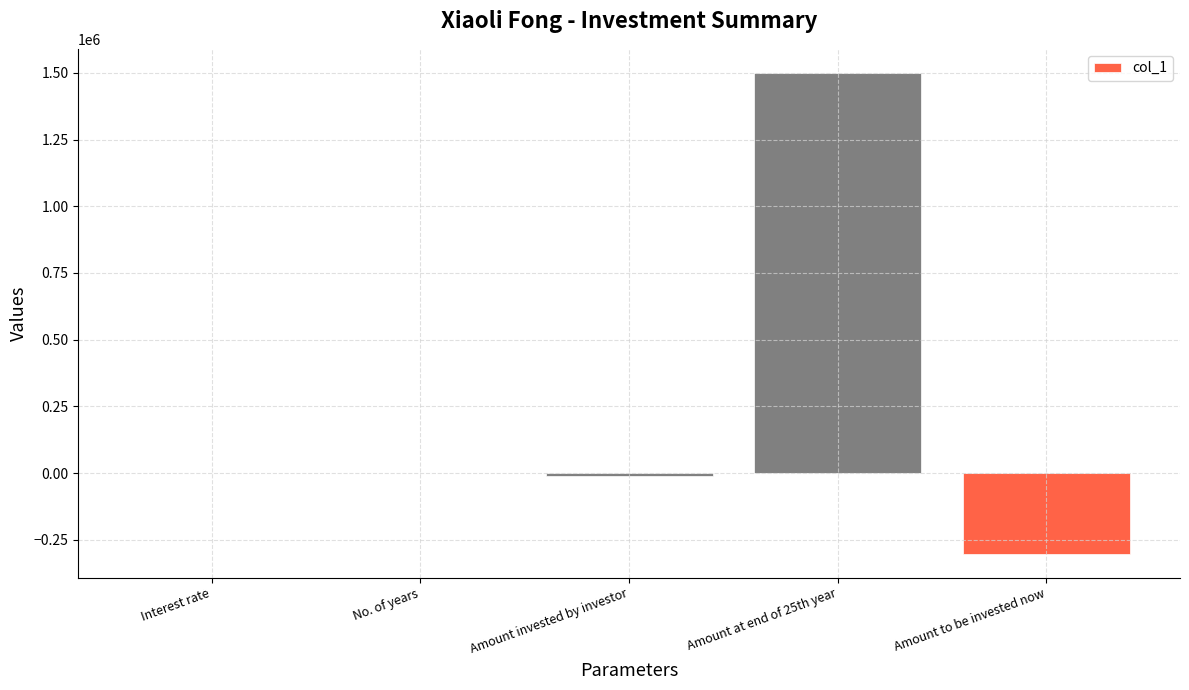

What is the greatest value displayed?

1500000.0